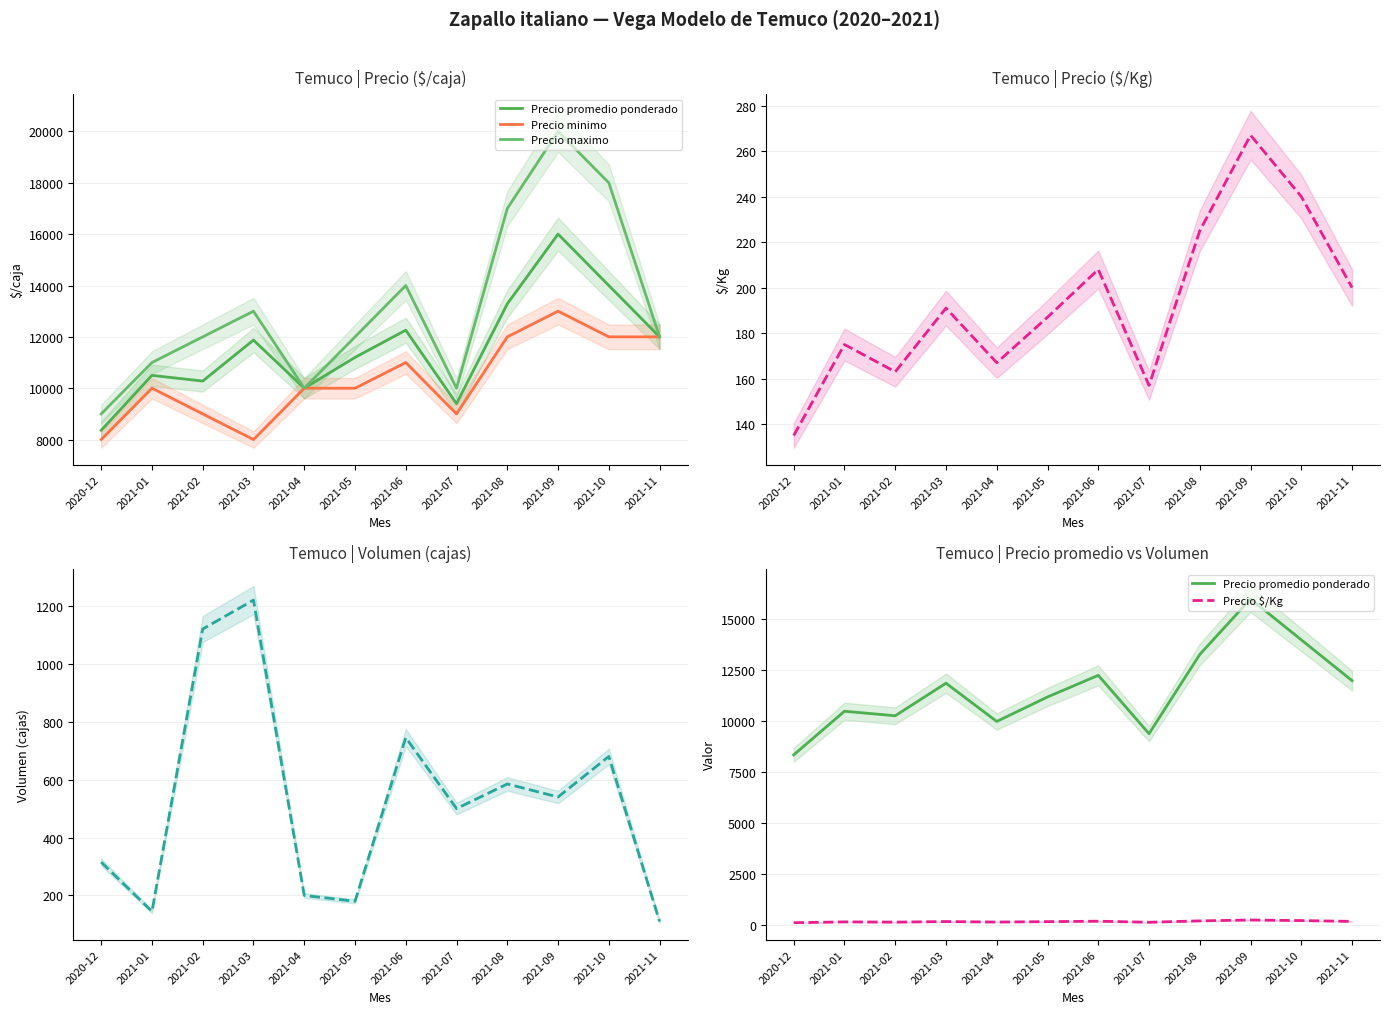

What is the label of the 12th point from the left?

2021-11